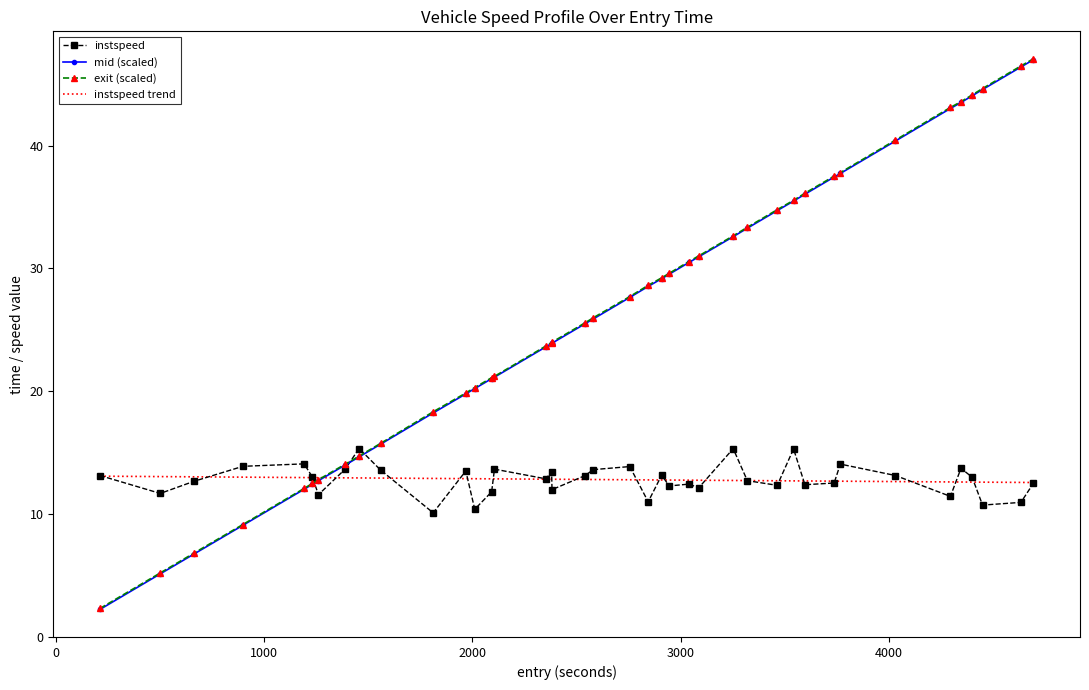

What is the maximum value for mid (scaled)?

47.0